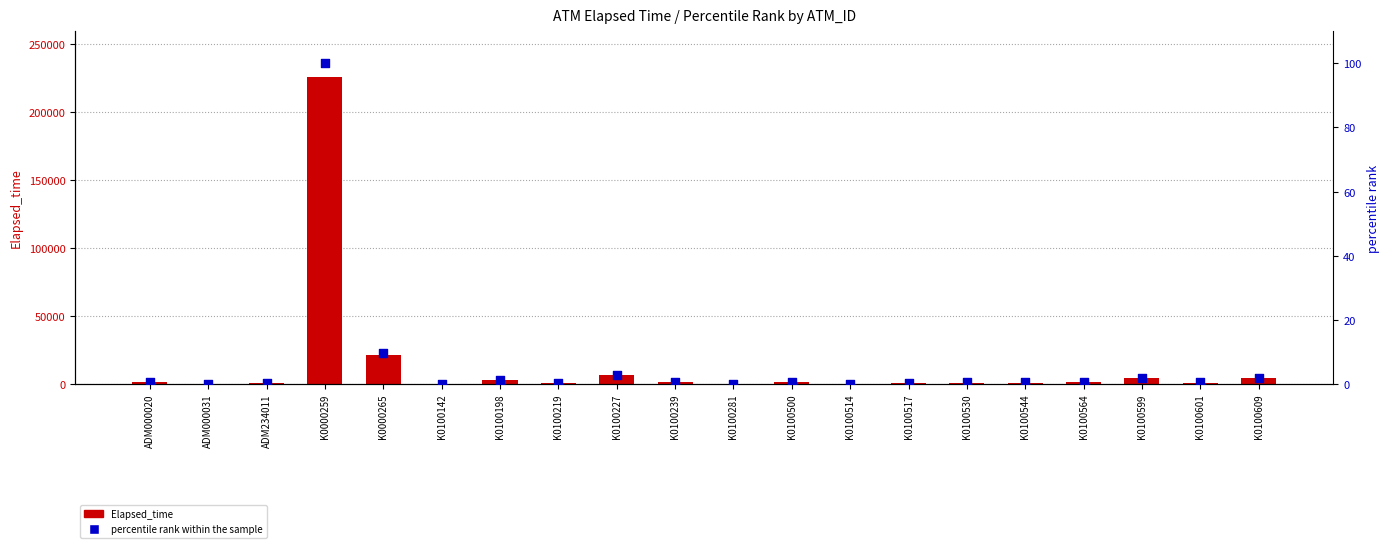

What is the total value across all series at K0100530?

1050.5